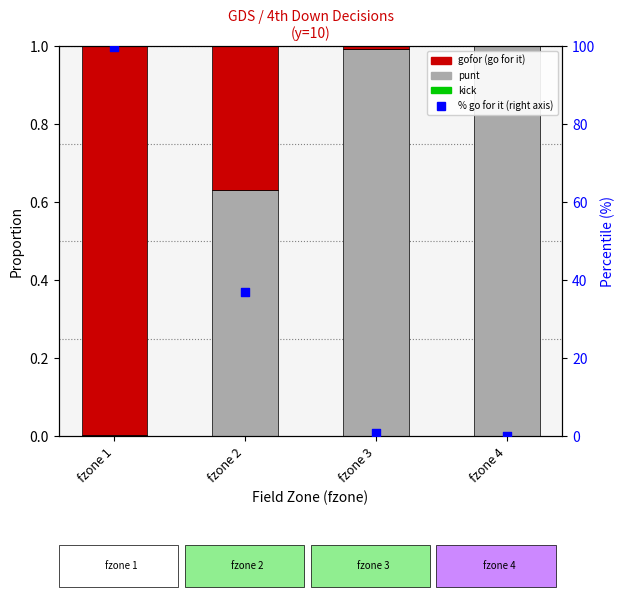

What is the total value across all series at fzone 1?

100.8